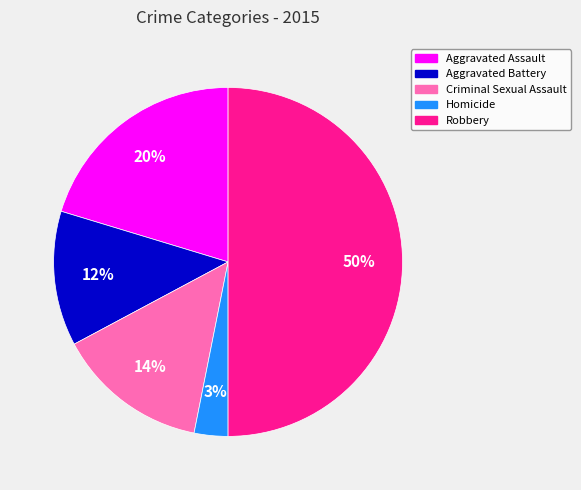

Which has a higher value, Criminal Sexual Assault or Aggravated Battery?

Criminal Sexual Assault